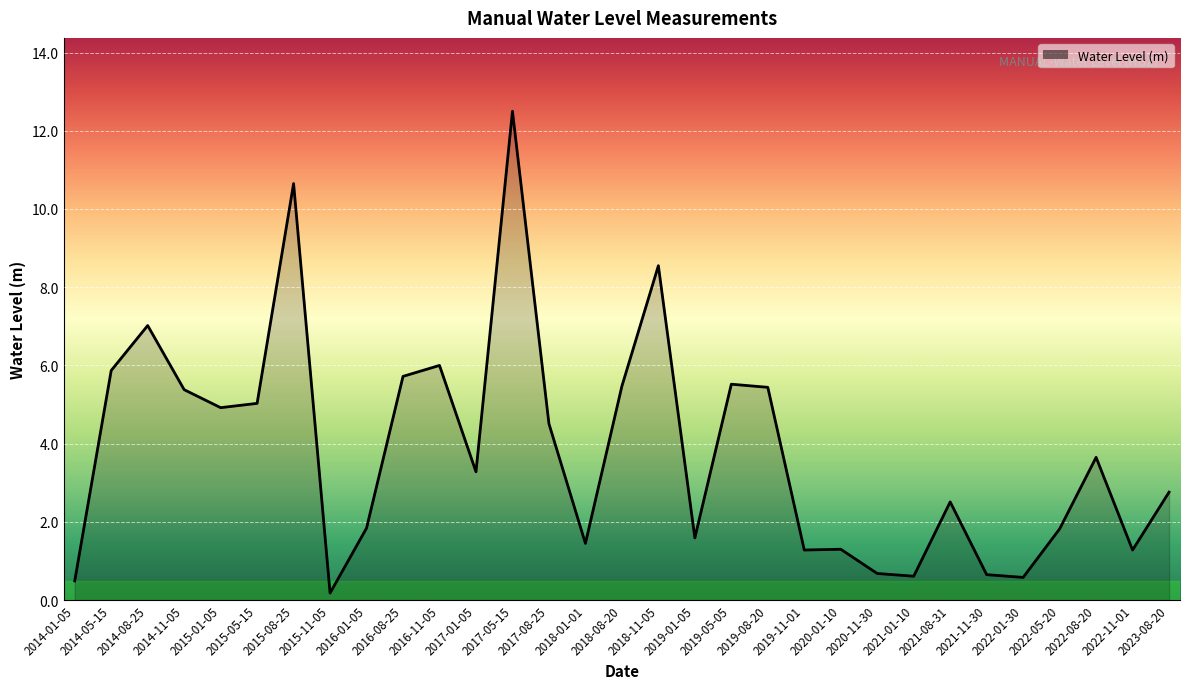

What is the difference between the maximum and minimum values?

12.3